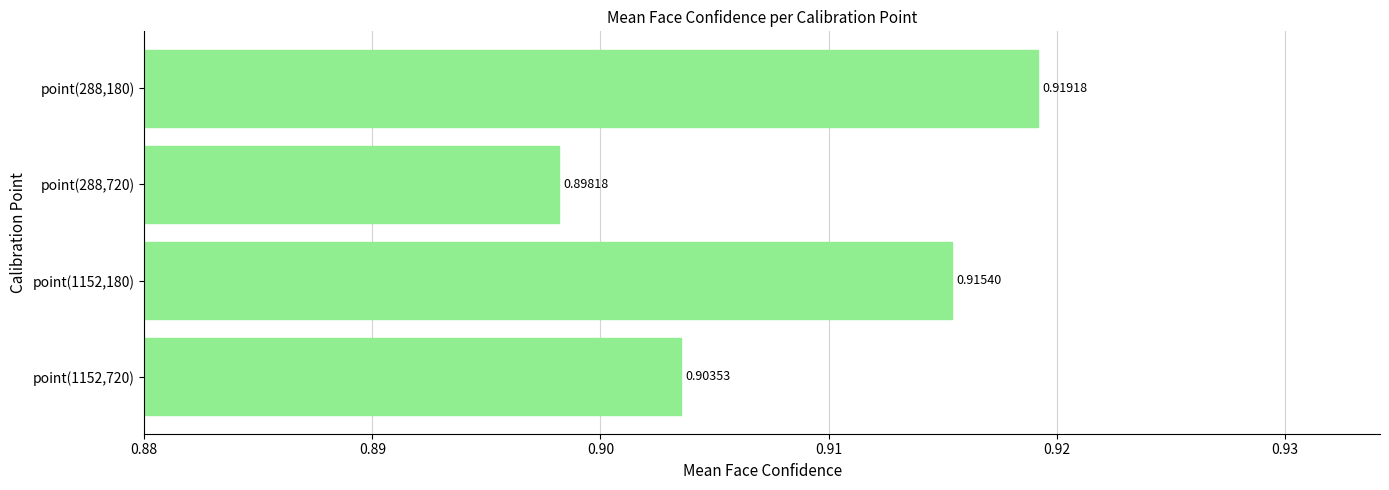

List the labels in order of value, largest first.

point(288,180), point(1152,180), point(1152,720), point(288,720)